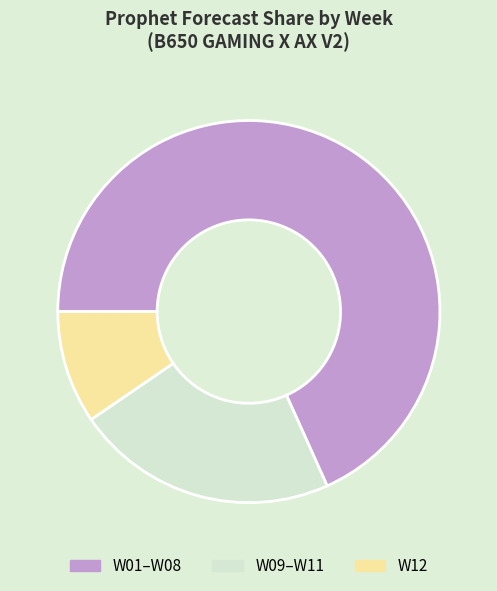

What is the largest slice in the pie chart?

W01–W08